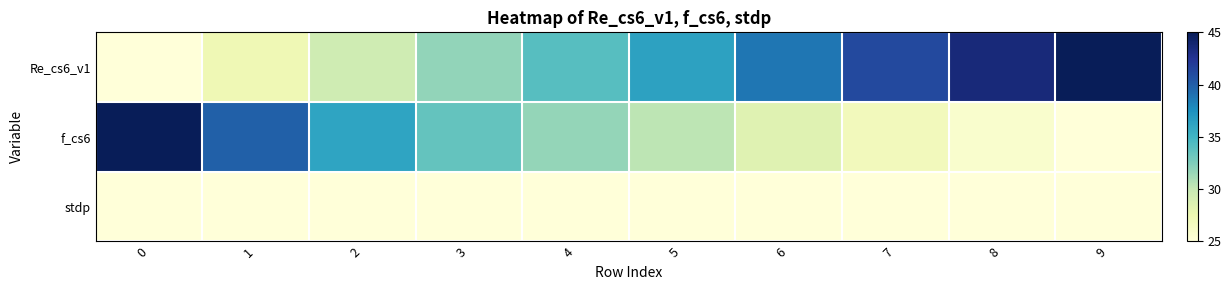

Reading left to right, list all the values displayed in this chart.

Re_cs6_v1: 0=25.0	1=27.2	2=29.5	3=31.8	4=34.1	5=36.4	6=38.8	7=41.2	8=43.6	9=45.0
f_cs6: 0=45.0	1=39.9	2=36.2	3=33.5	4=31.8	5=30.4	6=28.4	7=26.8	8=25.8	9=25.0
stdp: 0=0.0	1=0.0	2=0.0	3=0.0	4=0.0	5=0.0	6=0.0	7=0.0	8=0.0	9=0.0